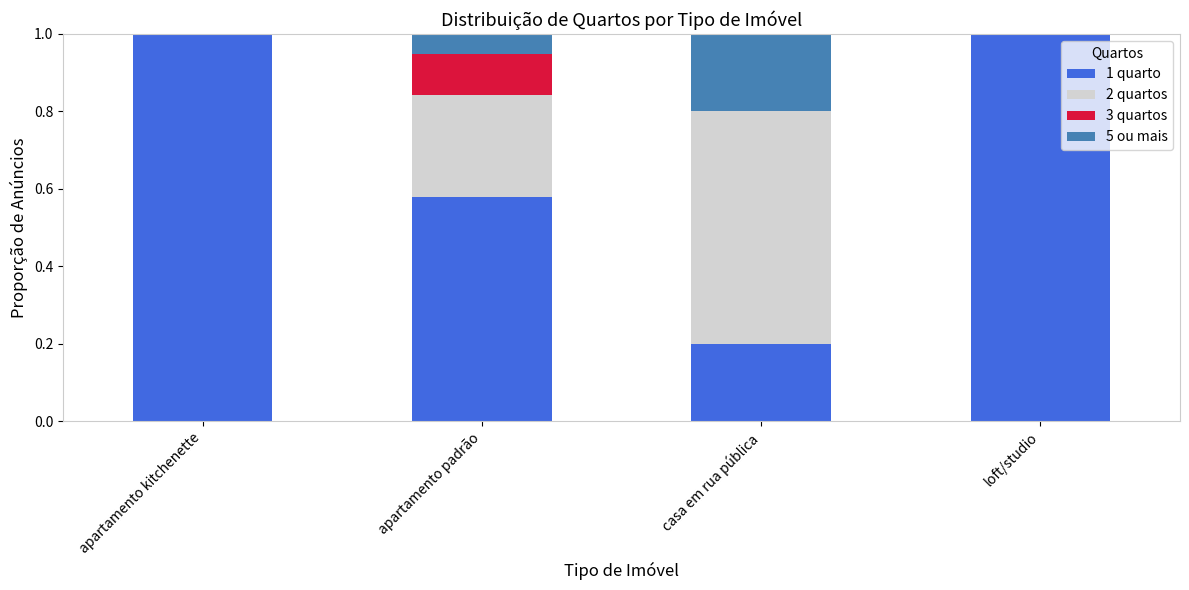

What is the sum of all 1 quarto values?

2.8